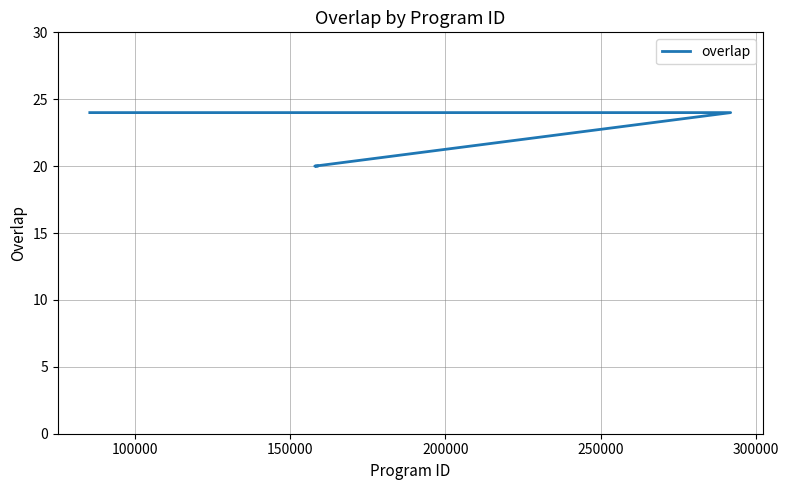

How many categories are shown in the chart?

25